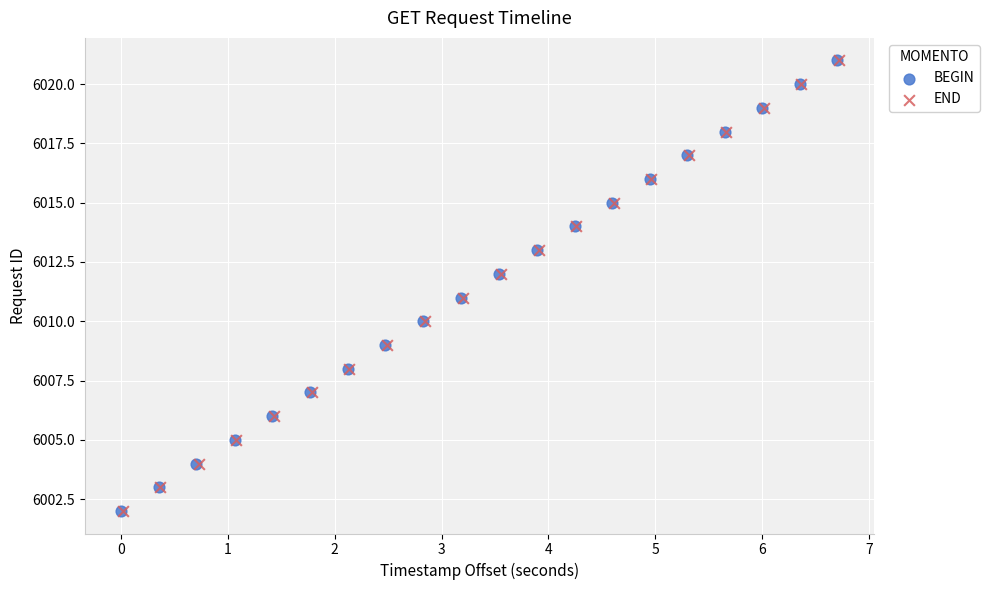

What are all the series names shown in the legend?

BEGIN, END